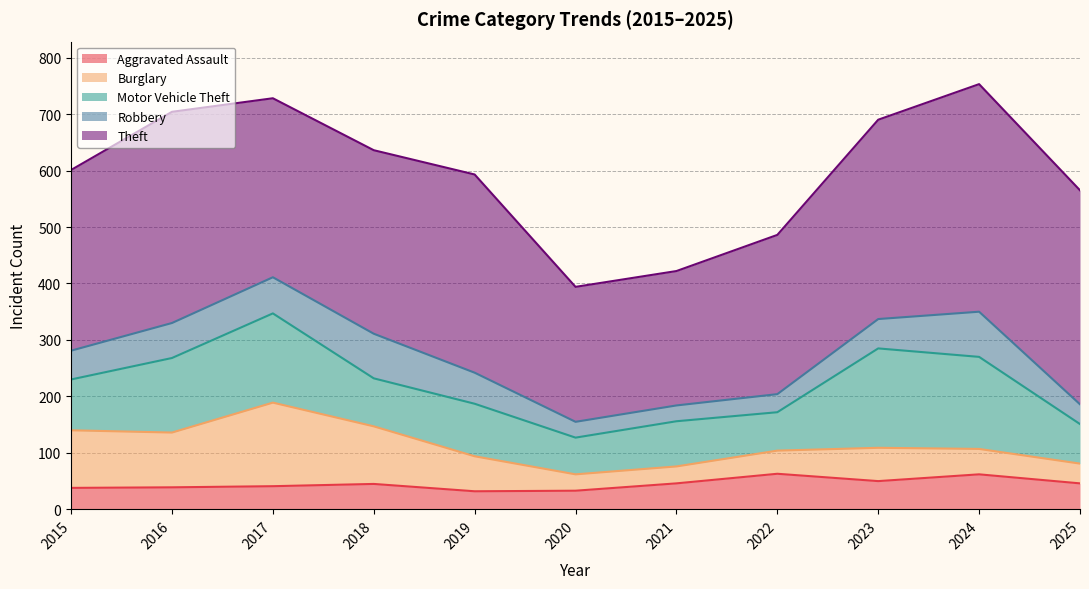

Which series has the widest spread of values?

Theft